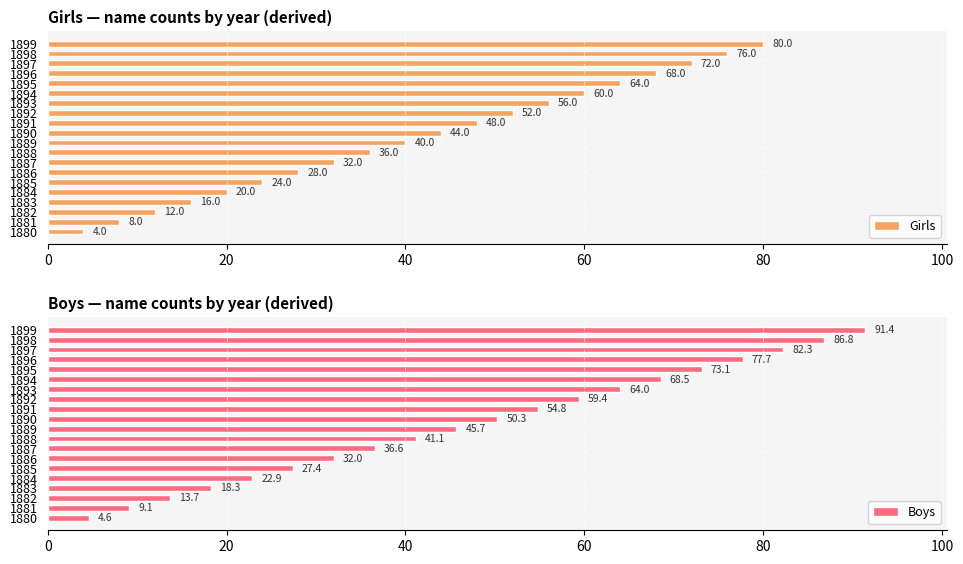

Which series has the largest total across all categories?

Boys